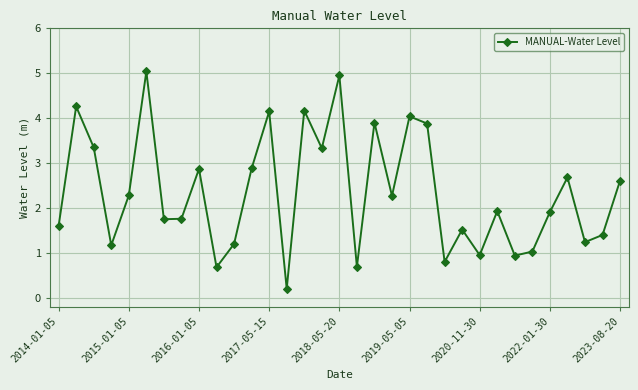

What is the difference between the second highest and second lowest values?

4.3